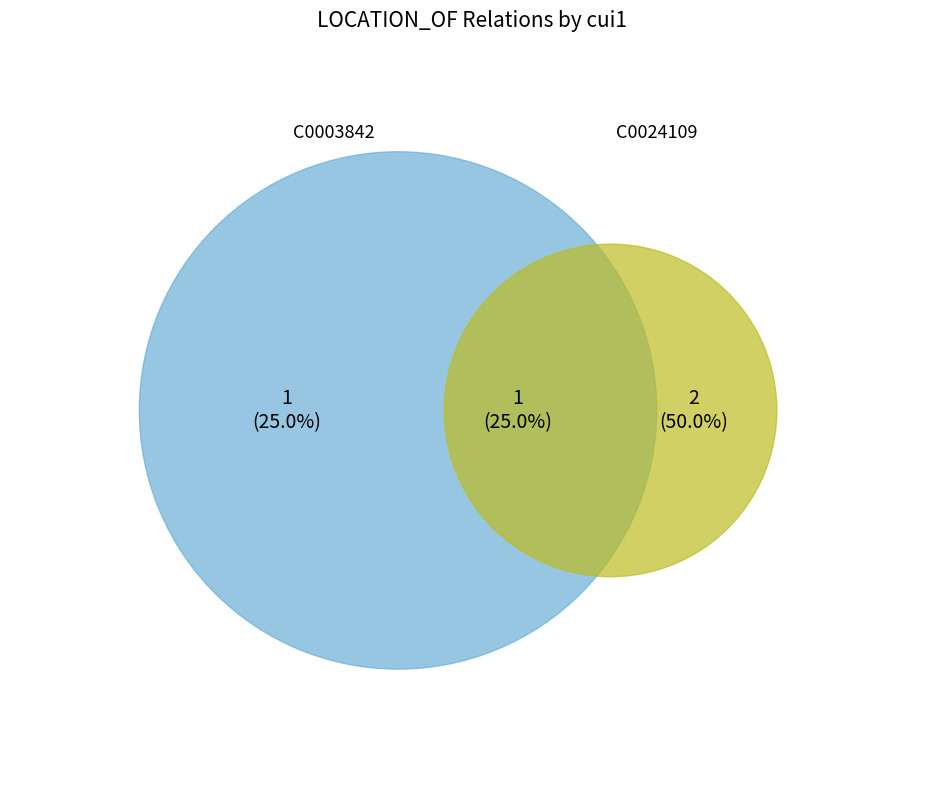

Does any single category account for the majority?

No